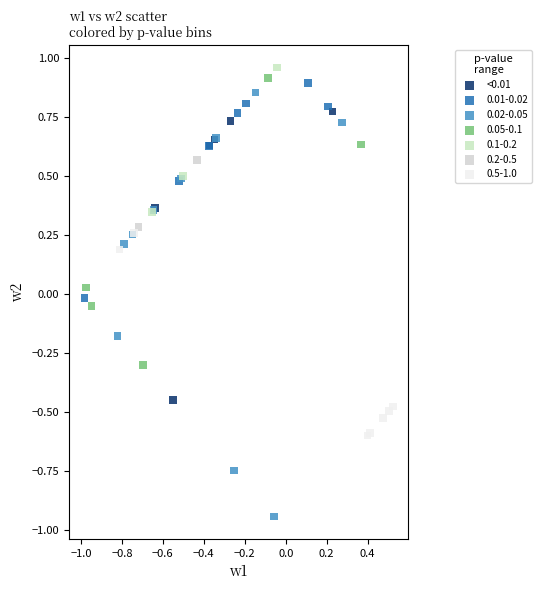

What are all the series names shown in the legend?

<0.01, 0.01-0.02, 0.02-0.05, 0.05-0.1, 0.1-0.2, 0.2-0.5, 0.5-1.0